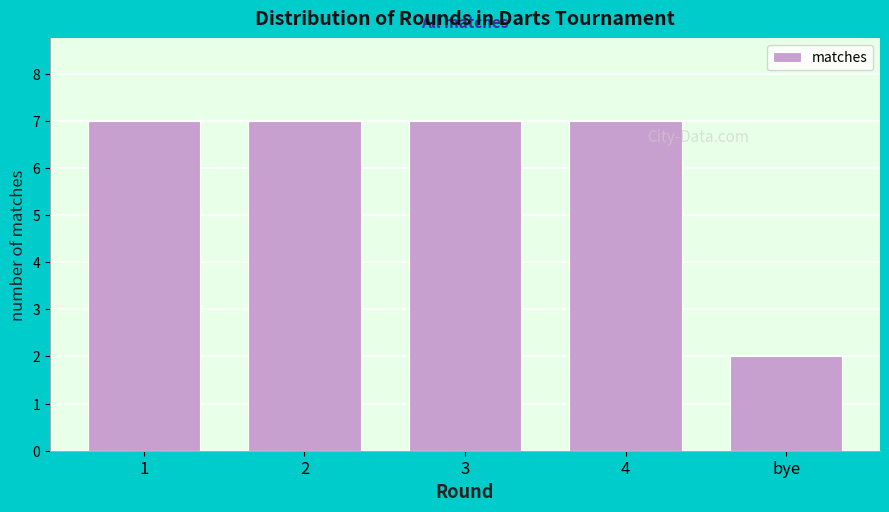

Reading left to right, extract all data points from this chart.

7	7	7	7	2